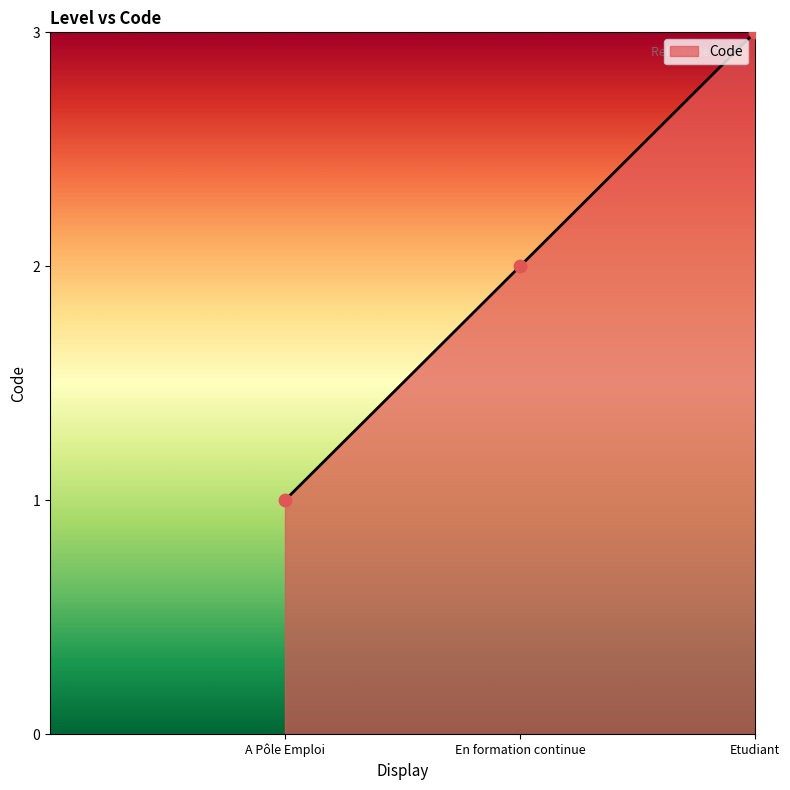

What is the ratio of the value at Etudiant to the value at En formation continue?

1.5